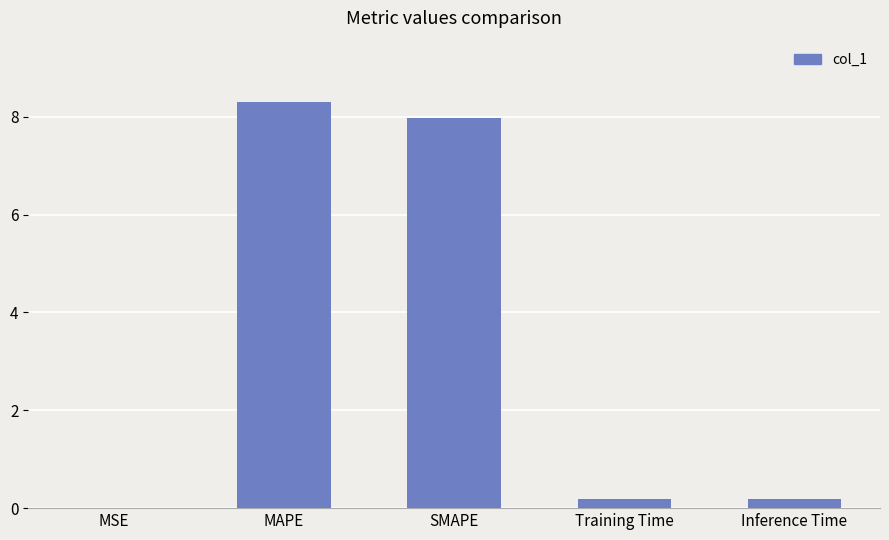

What is the sum of all values?

16.7